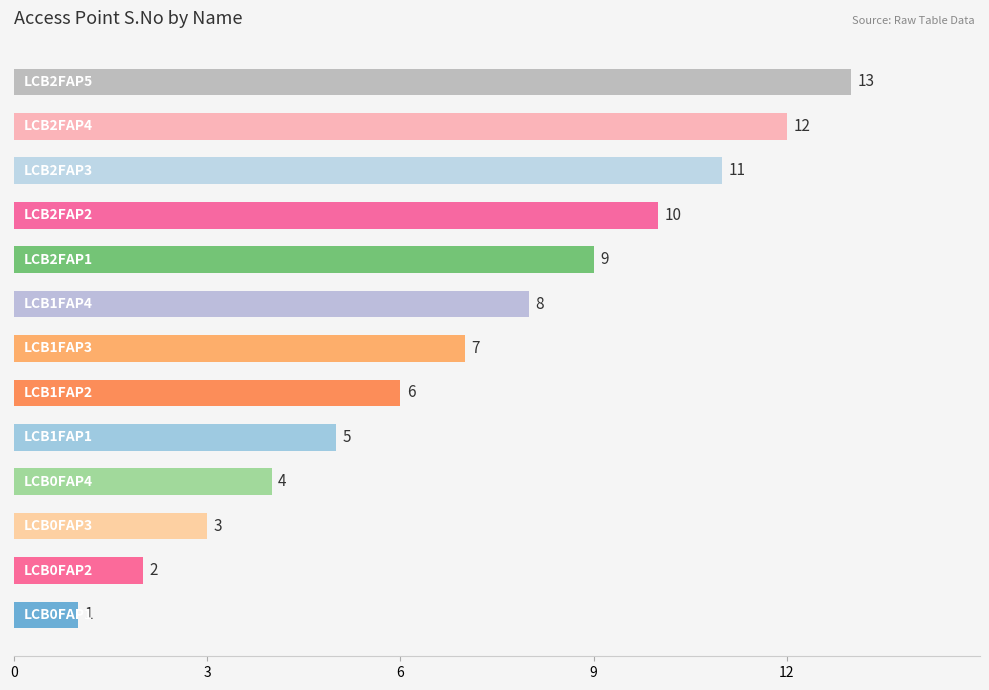

What is the average value?

7